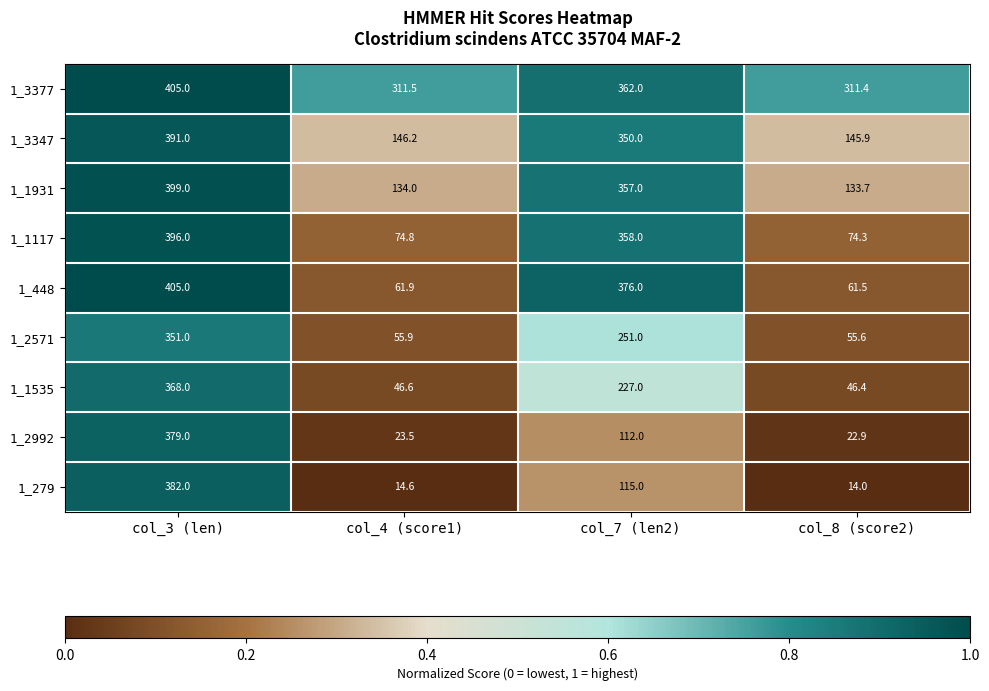

The 1_3347 series shows 193.3 at col_4 (score1). True or false?

False